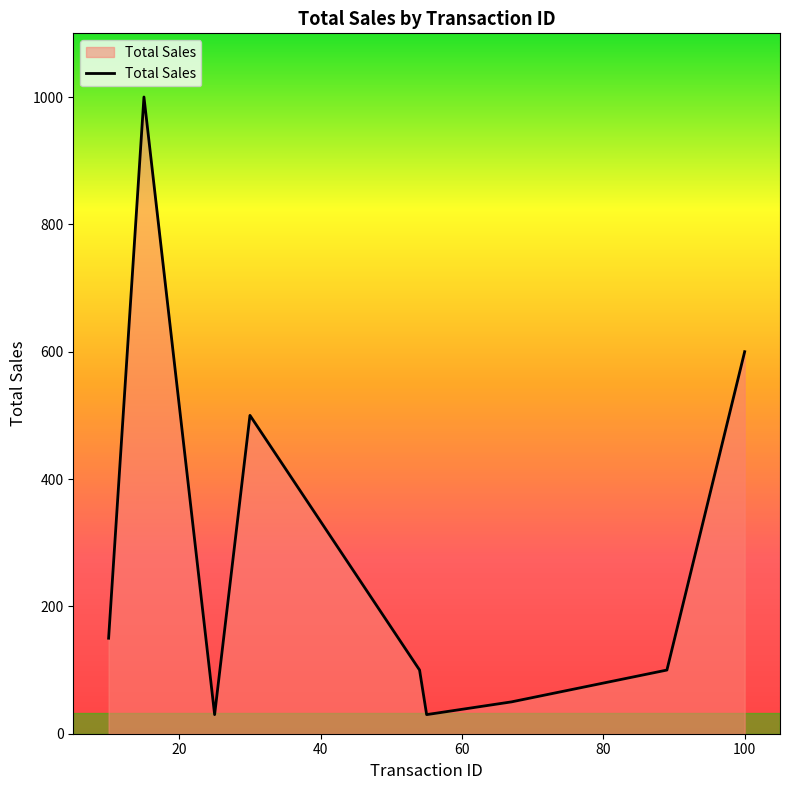

What is the difference between the maximum and minimum values?

970